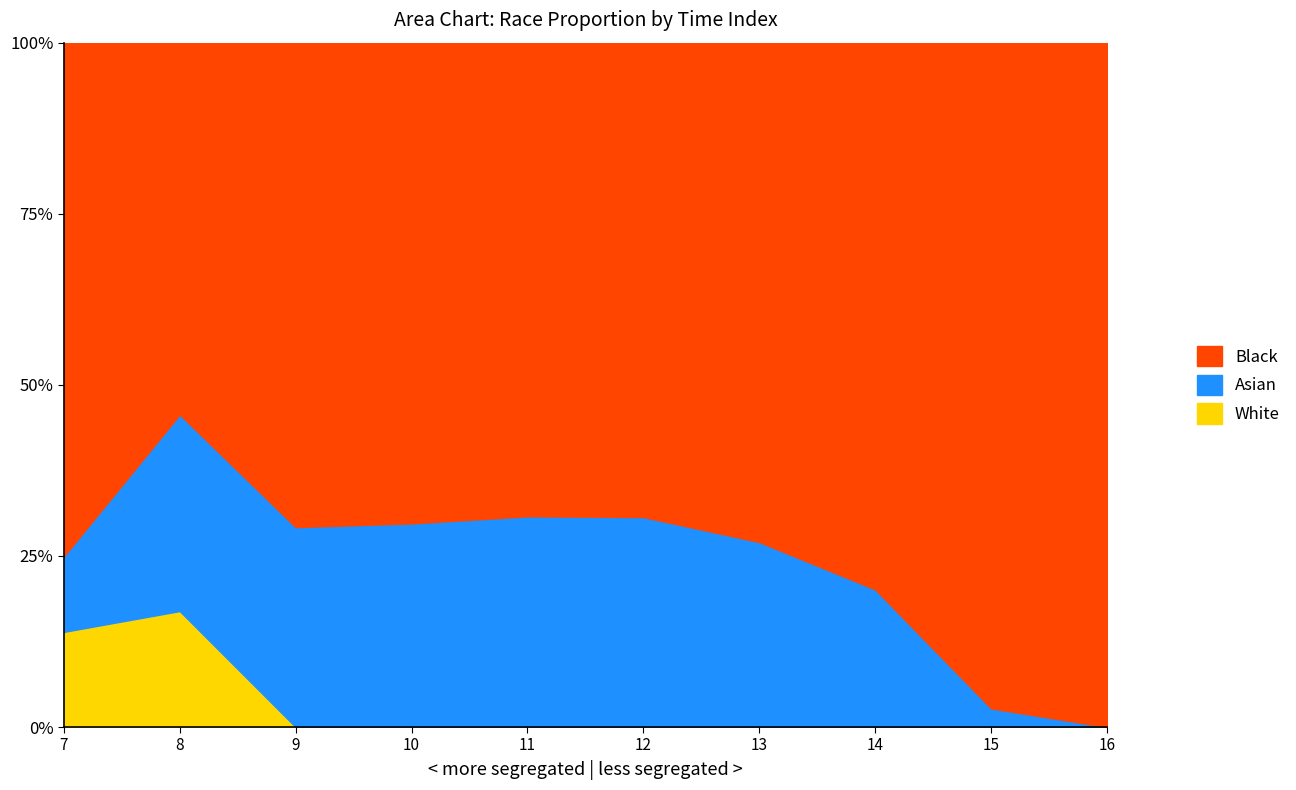

How many data points does each series have?

10